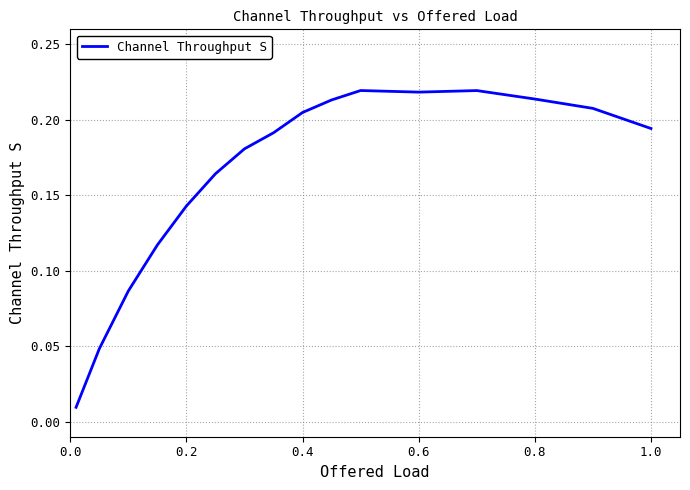

Is this an area chart (filled region under the line)?

No